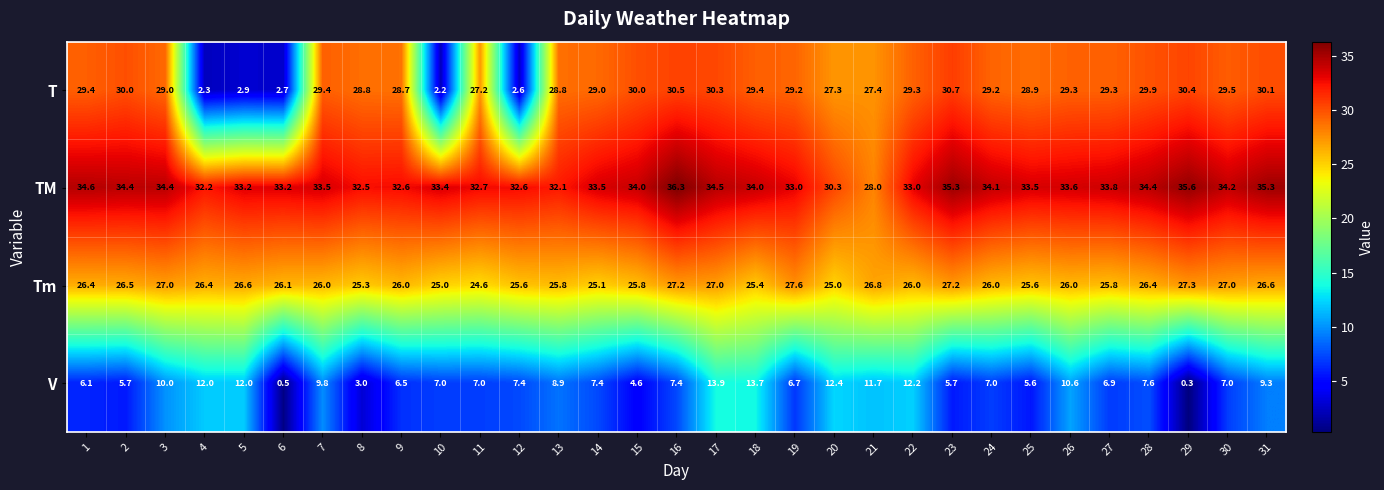

At which label does V first exceed 7?

3